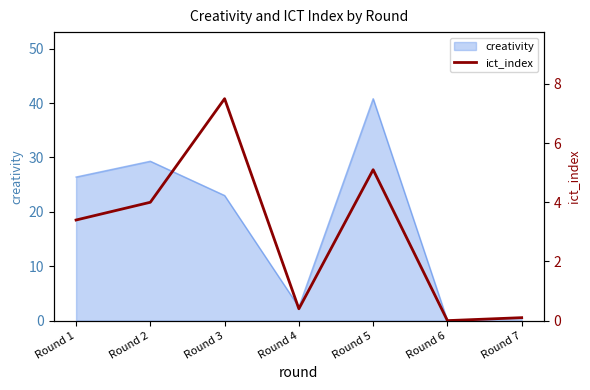

Does the chart display data point markers on the line(s)?

No